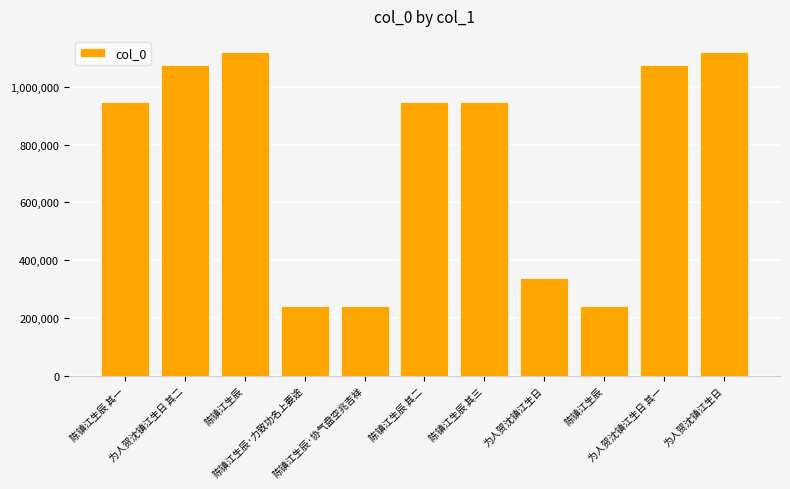

Approximately how many times larger is the value at 为人贺沈镇江生日 其一 compared to 为人贺沈镇江生日?

1.0